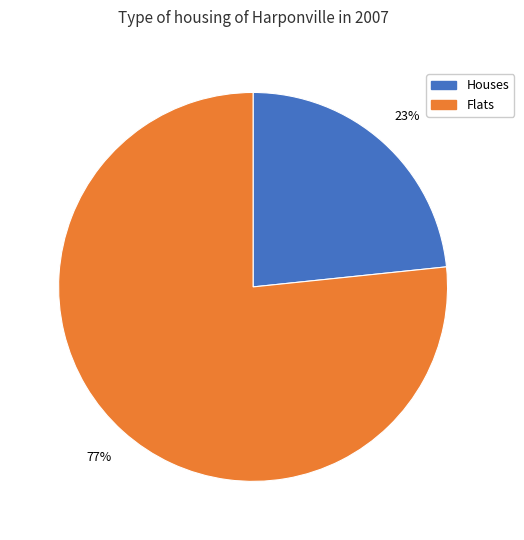

Is there any slice that represents more than half of the pie?

Yes